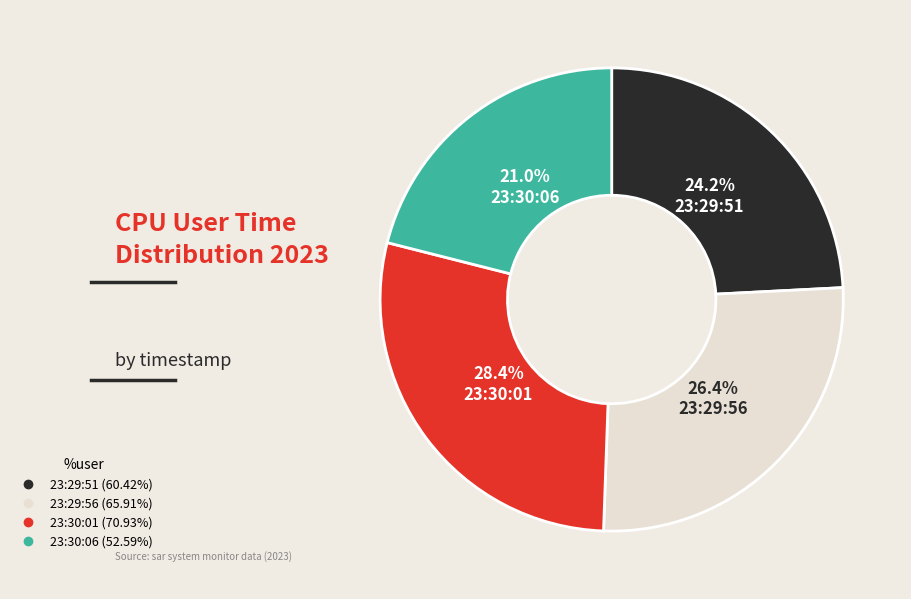

To the nearest percent, what portion does 23:30:06 represent?

21%